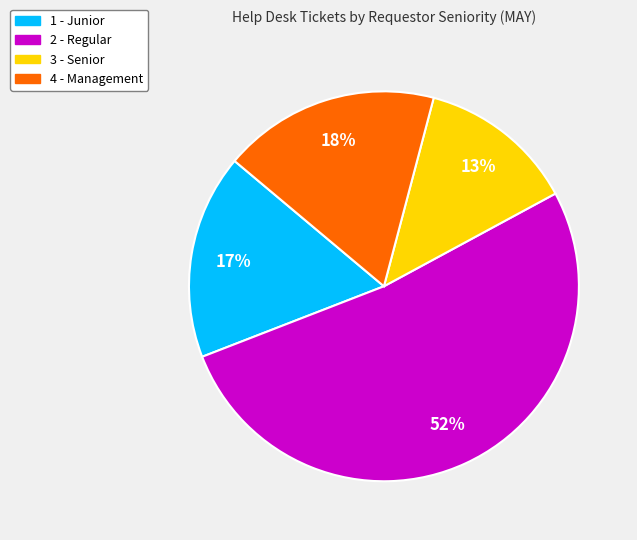

Is there any slice that represents more than half of the pie?

Yes